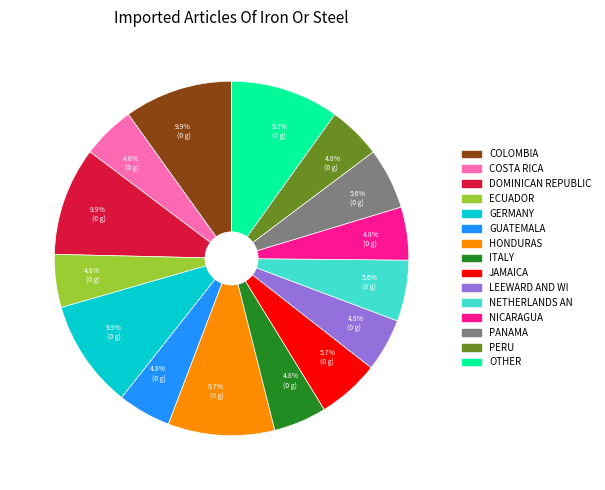

Is there any slice that represents more than half of the pie?

No